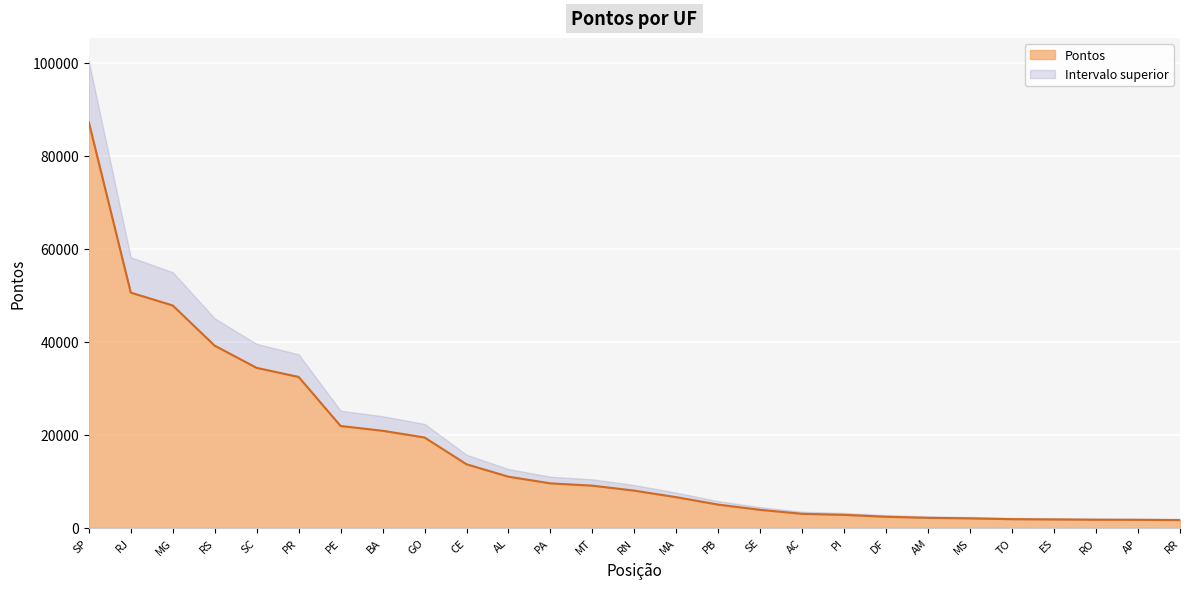

At which category does the chart reach its minimum across all series?

RR